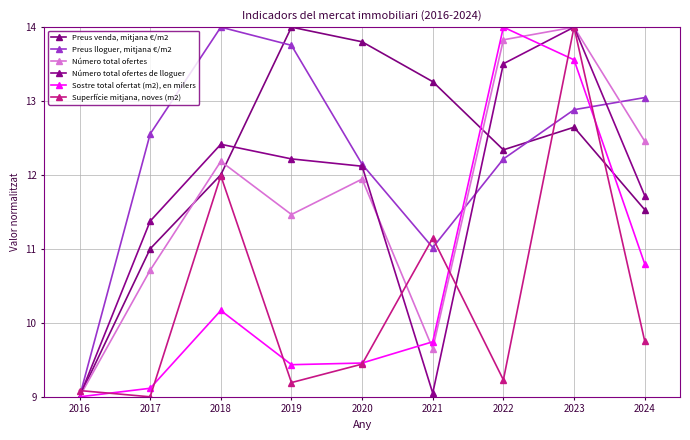

After their last crossing, which series has the higher values: Superfície mitjana, noves (m2) or Preus venda, mitjana €/m2?

Preus venda, mitjana €/m2